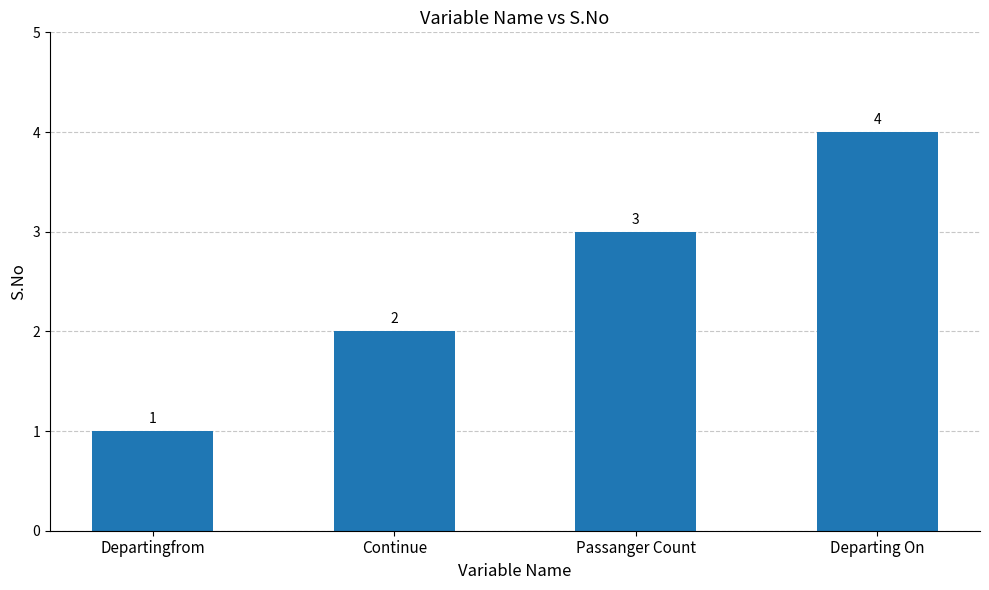

Are the bars horizontal?

No